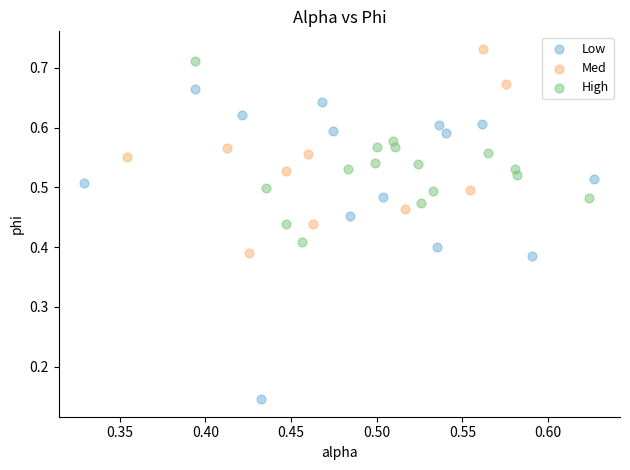

Which series has the widest spread of Y values?

Low